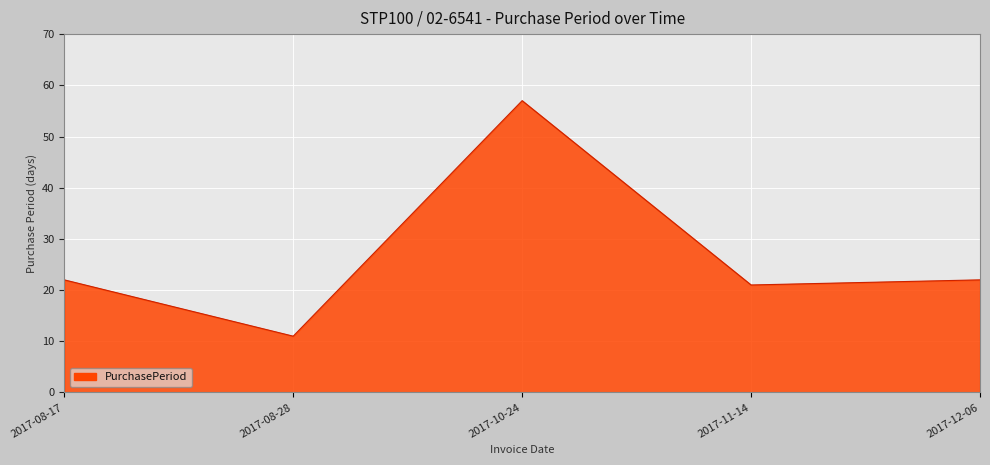

How many series are shown in this chart?

1